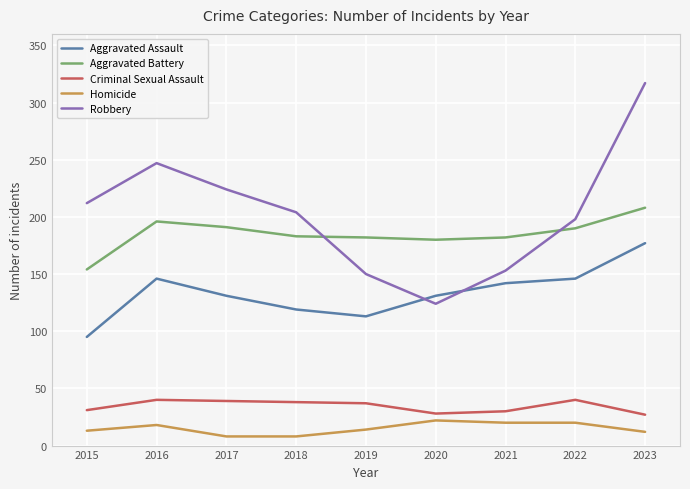

Which category has the lowest value in the Robbery series?

2020